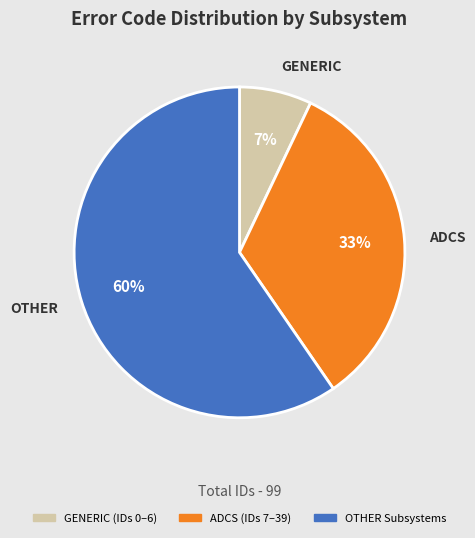

The OTHER slice represents 52% of the pie. True or false?

False